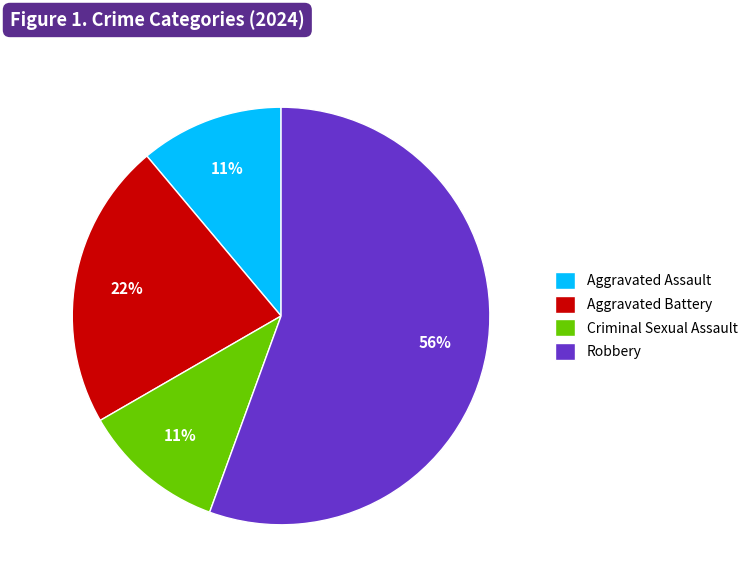

To the nearest percent, what percentage of the pie is Criminal Sexual Assault?

11%